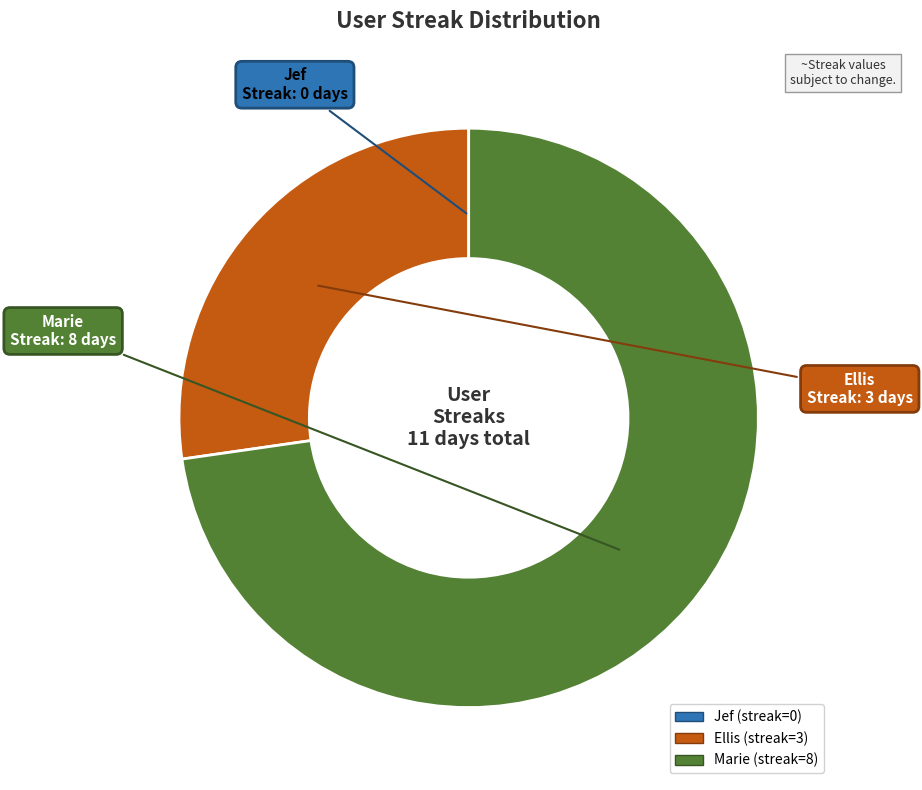

Does Ellis represent more than half of the total?

No